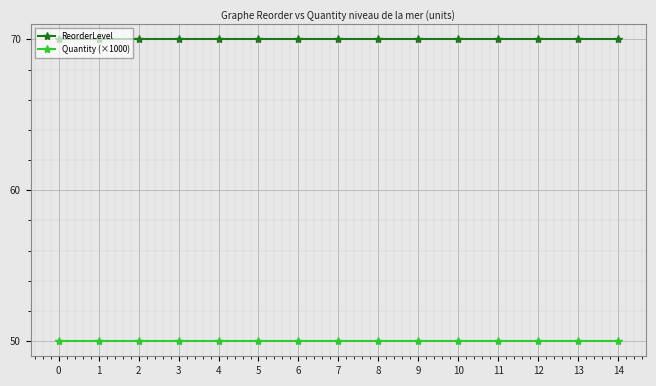

Is it true that Quantity (×1000) equals 77 at 1?

False